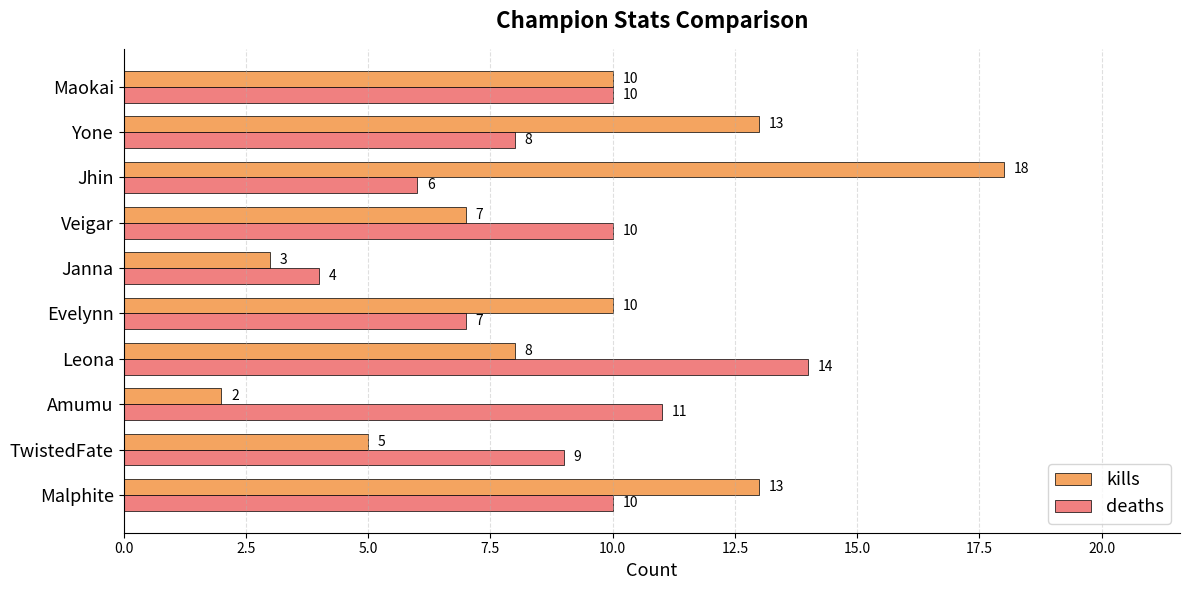

At which category is the sum across all series the highest?

Jhin